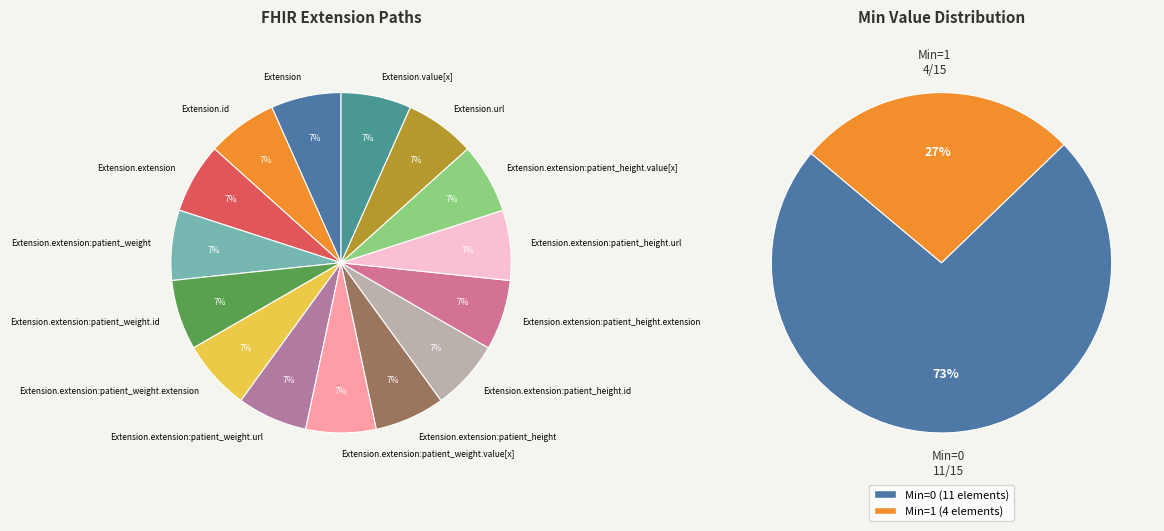

Is there a majority slice in this chart?

No